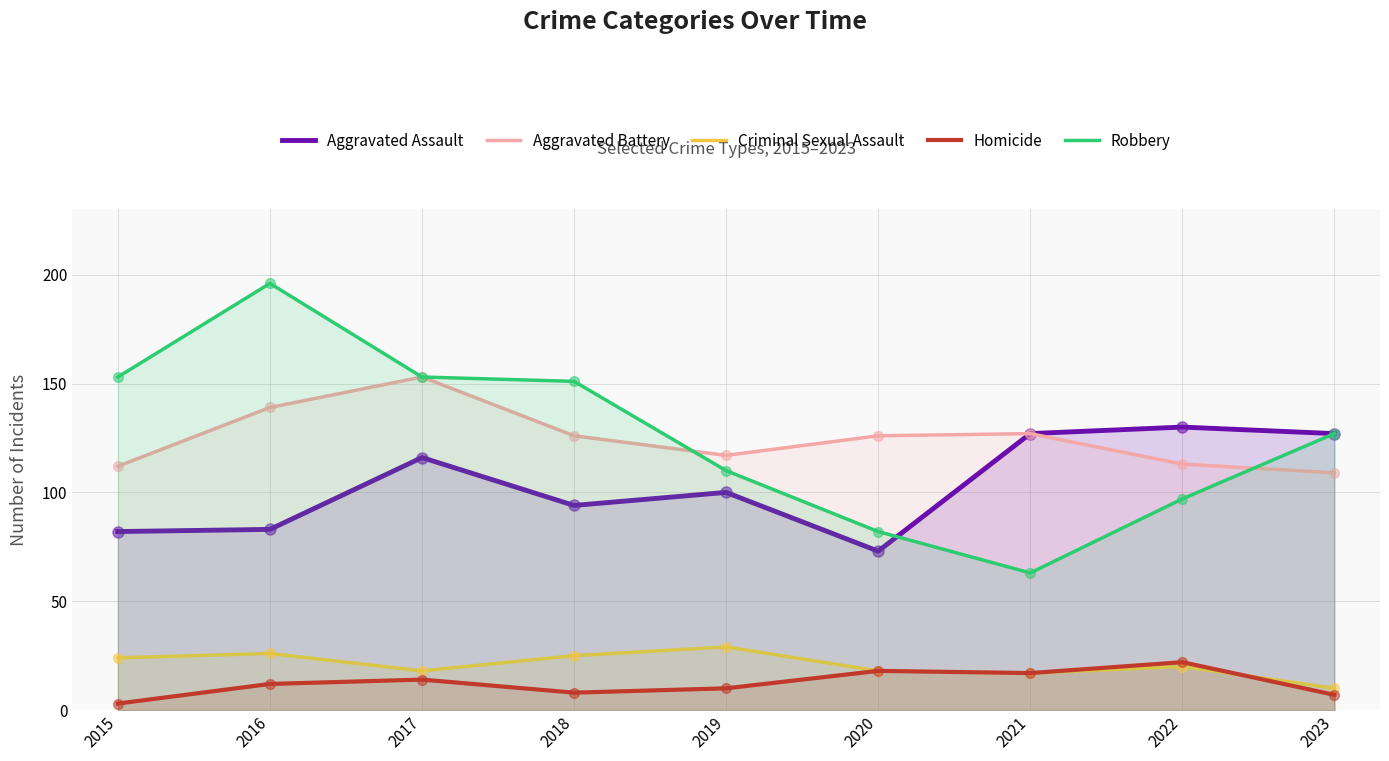

Is the value of Homicide at 2019 greater than the value of Robbery at 2020?

No